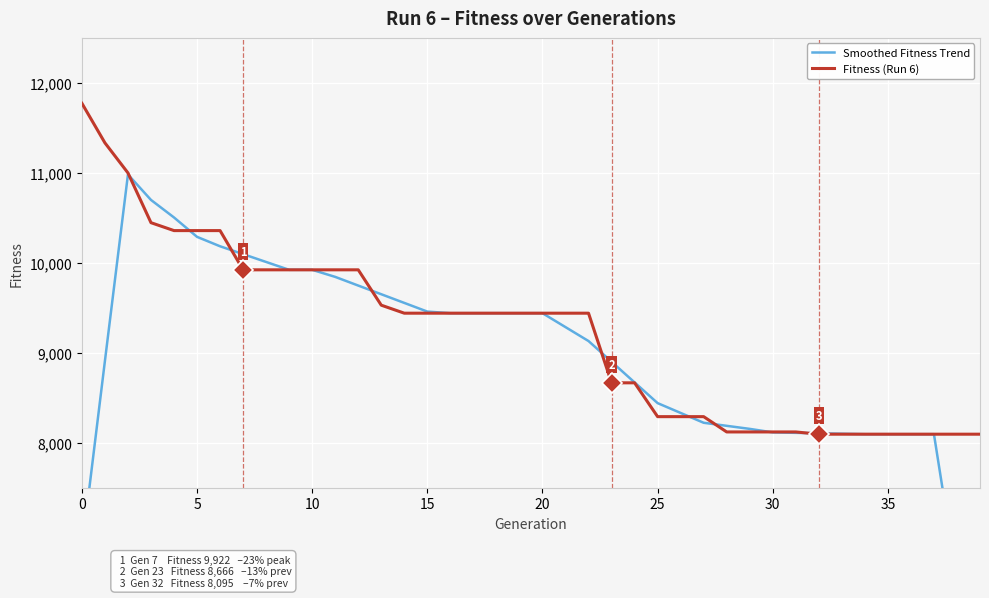

Which series changed the most between 23 and 31?

Smoothed Fitness Trend